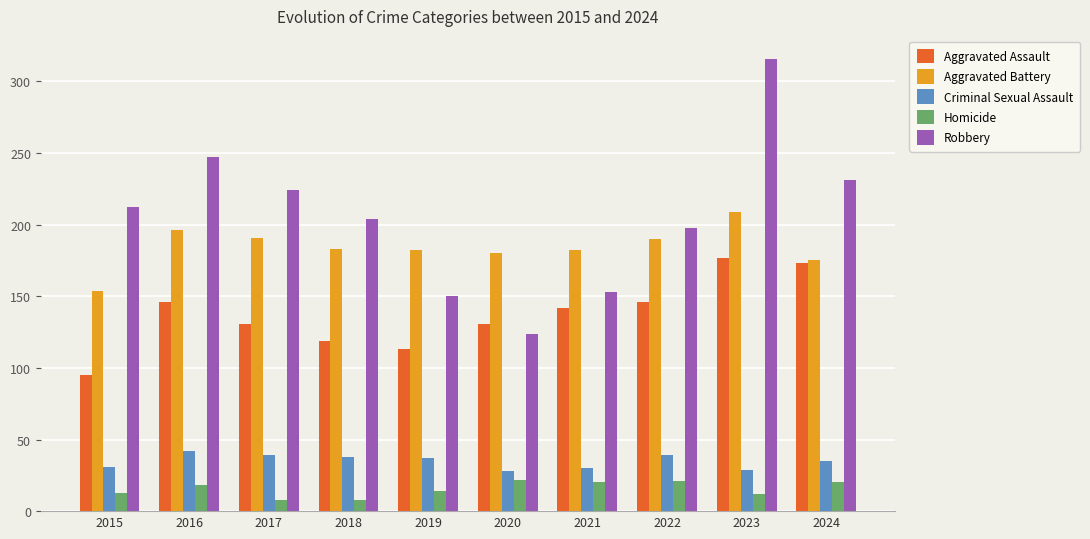

What is the value of the Homicide bar at the 9th from the left?

12